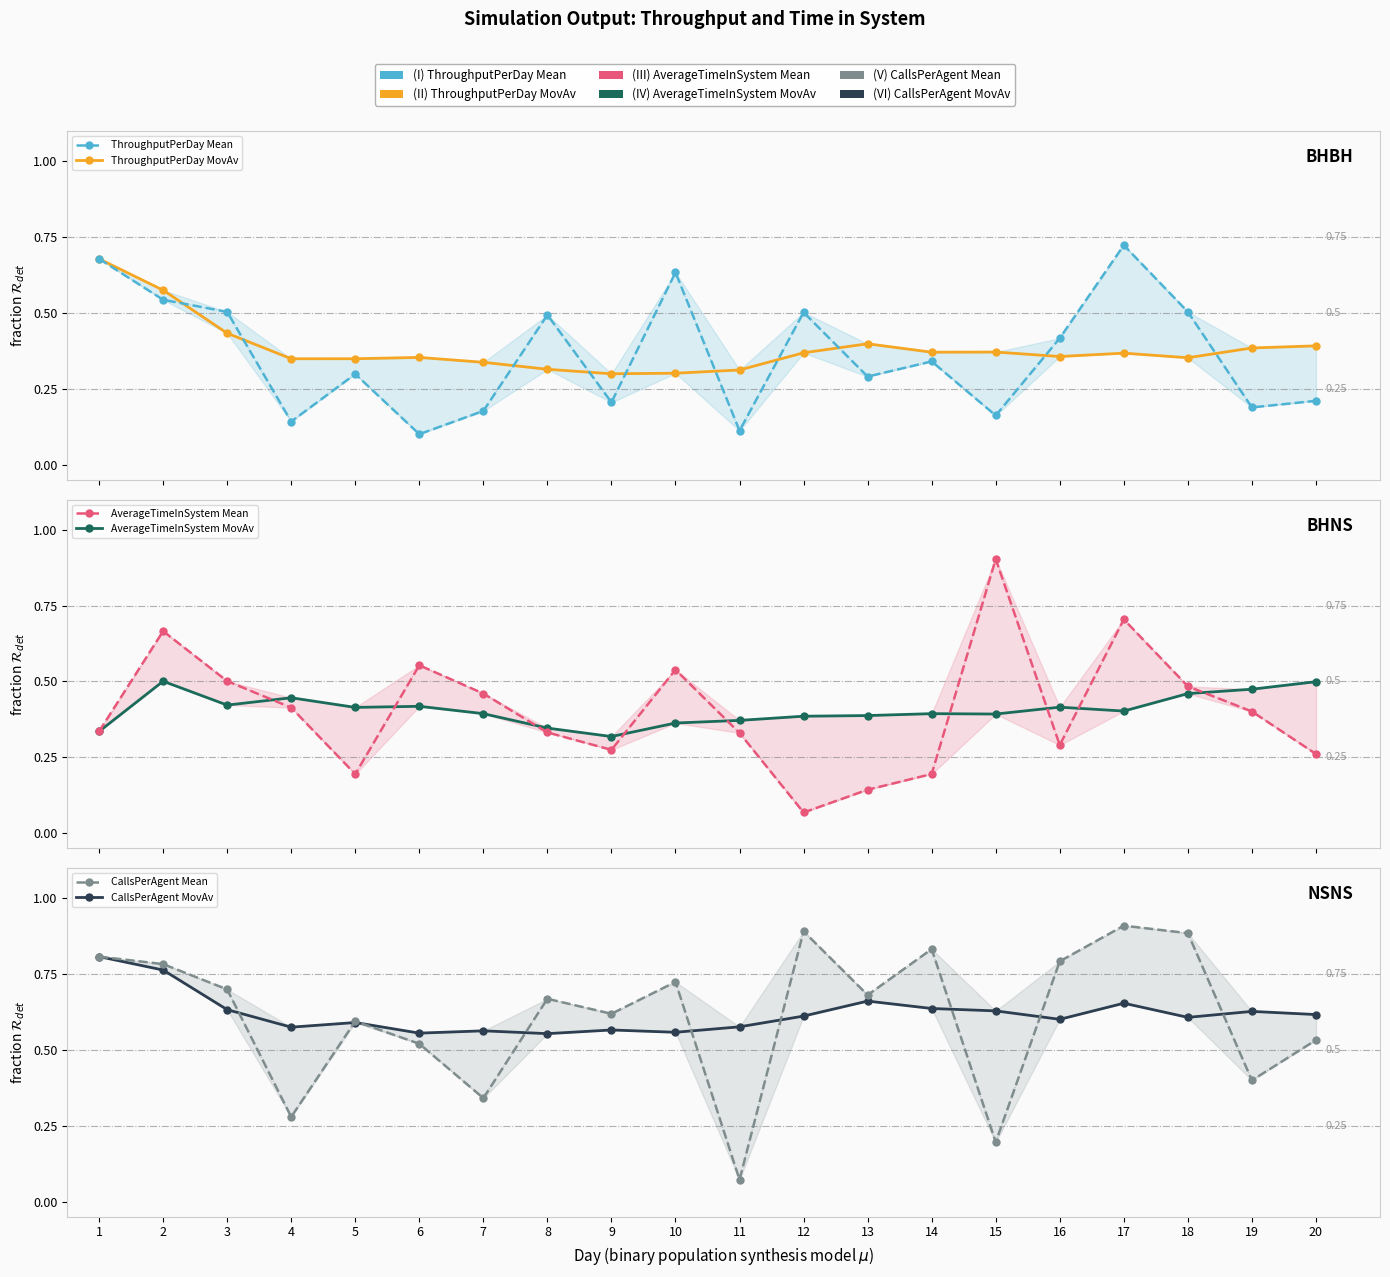

Reading left to right, list all the values displayed in this chart.

ThroughputPerDay Mean: 0.7	0.5	0.5	0.1	0.3	0.1	0.2	0.5	0.2	0.6	0.1	0.5	0.3	0.3	0.2	0.4	0.7	0.5	0.2	0.2
ThroughputPerDay MovAv: 0.7	0.6	0.4	0.3	0.3	0.4	0.3	0.3	0.3	0.3	0.3	0.4	0.4	0.4	0.4	0.4	0.4	0.4	0.4	0.4
AverageTimeInSystem Mean: 0.3	0.7	0.5	0.4	0.2	0.6	0.5	0.3	0.3	0.5	0.3	0.1	0.1	0.2	0.9	0.3	0.7	0.5	0.4	0.3
AverageTimeInSystem MovAv: 0.3	0.5	0.4	0.4	0.4	0.4	0.4	0.3	0.3	0.4	0.4	0.4	0.4	0.4	0.4	0.4	0.4	0.5	0.5	0.5
CallsPerAgent Mean: 0.8	0.8	0.7	0.3	0.6	0.5	0.3	0.7	0.6	0.7	0.1	0.9	0.7	0.8	0.2	0.8	0.9	0.9	0.4	0.5
CallsPerAgent MovAv: 0.8	0.8	0.6	0.6	0.6	0.6	0.6	0.6	0.6	0.6	0.6	0.6	0.7	0.6	0.6	0.6	0.7	0.6	0.6	0.6